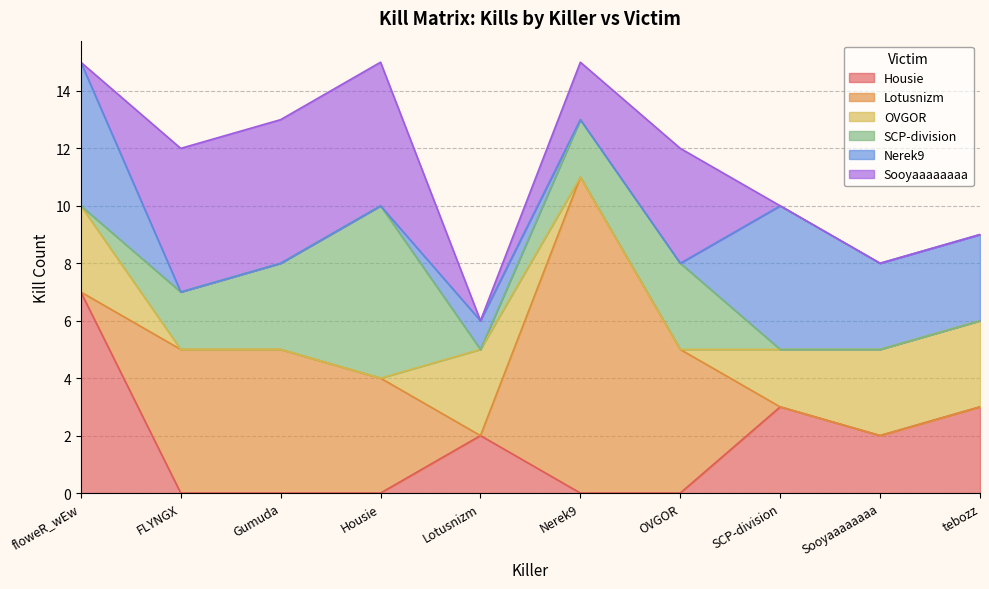

What is the spread (max minus min) of values at floweR_wEw?

7